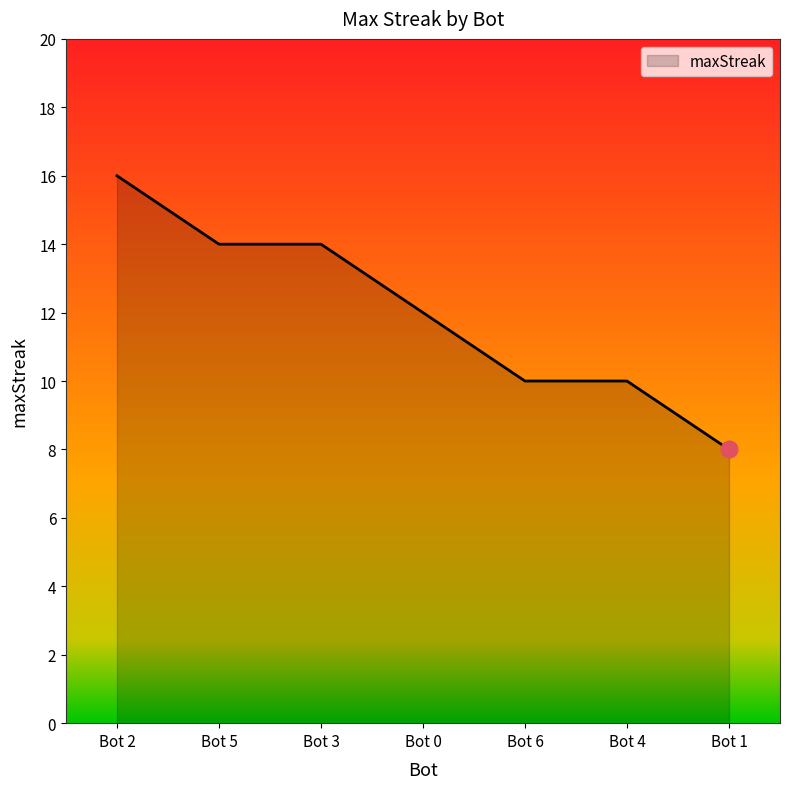

Count the number of categories in the chart.

7